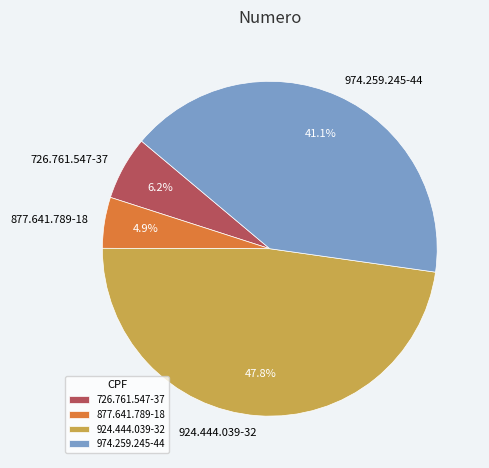

Does 924.444.039-32 represent more than half of the total?

No